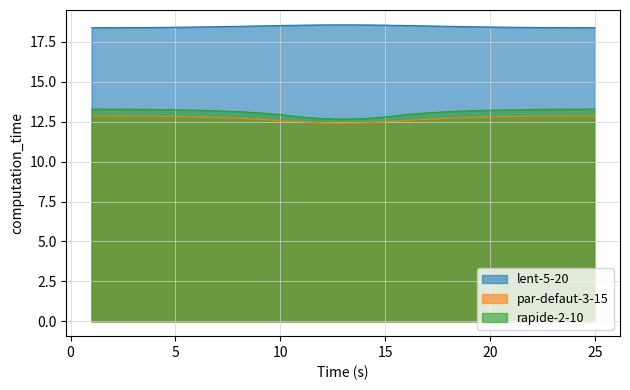

True or false: par-defaut-3-15 has a value of 12.5 at 15.

True